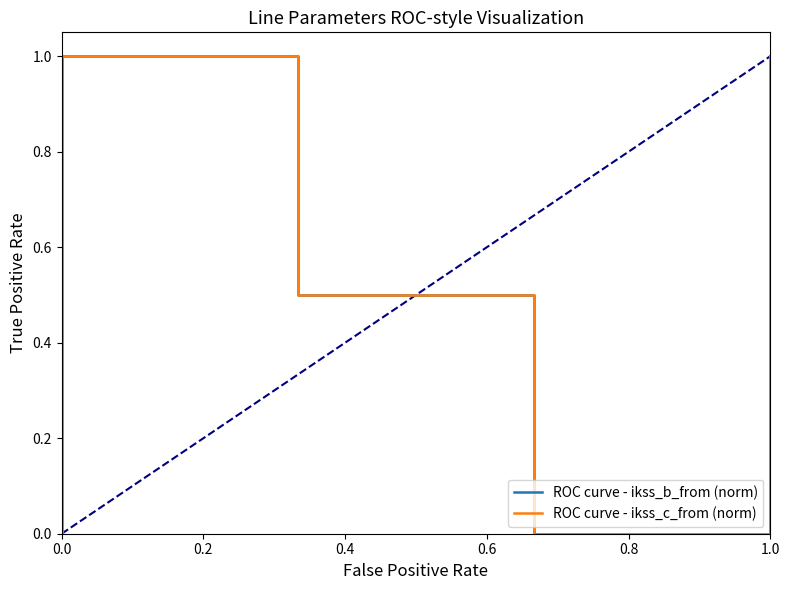

True or false: ROC curve - ikss_c_from (norm) and ROC curve - ikss_b_from (norm) cross at least once.

False